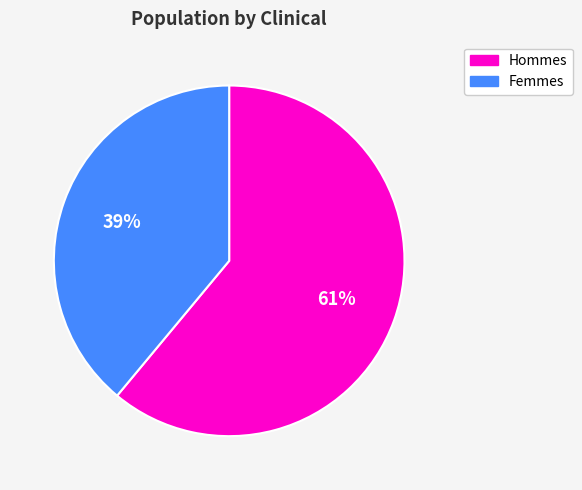

Does Femmes represent more than half of the total?

No